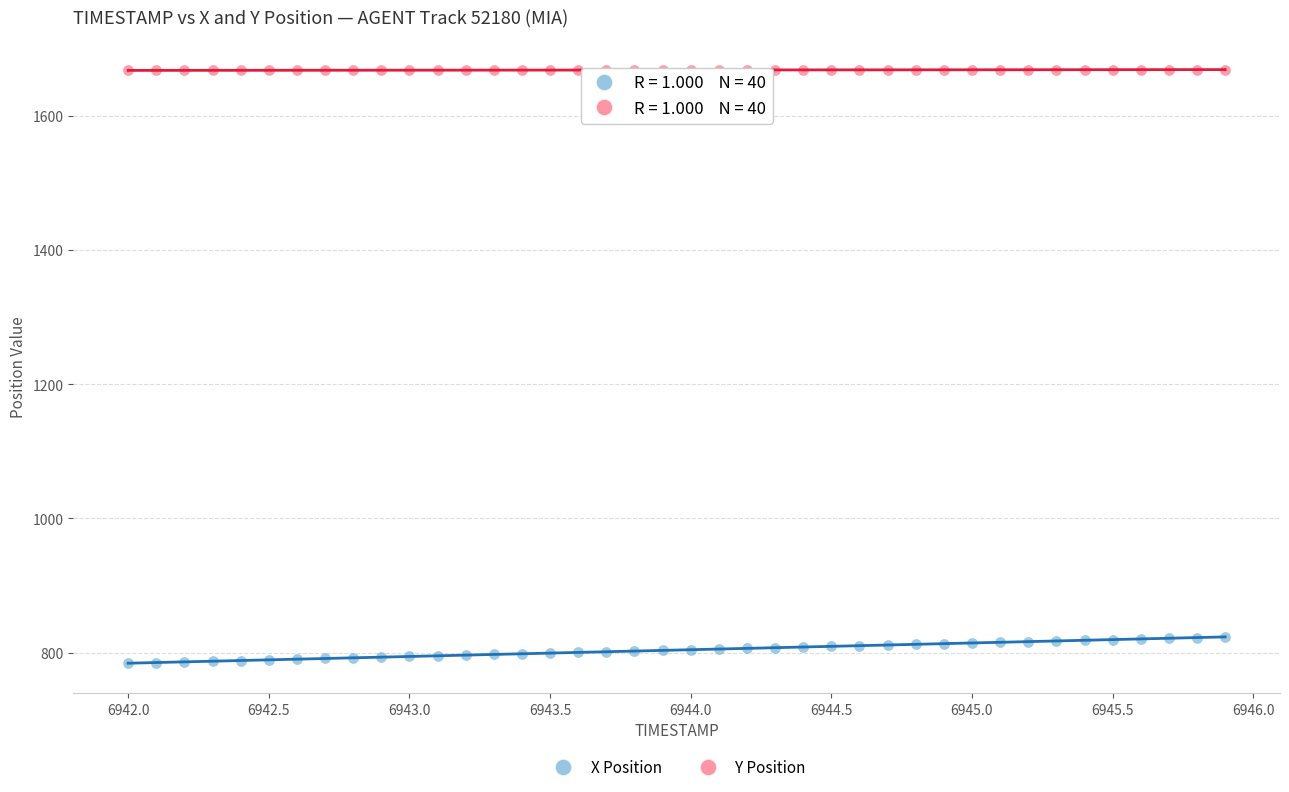

Across all data points, what is the range of X values (max minus min)?

3.9